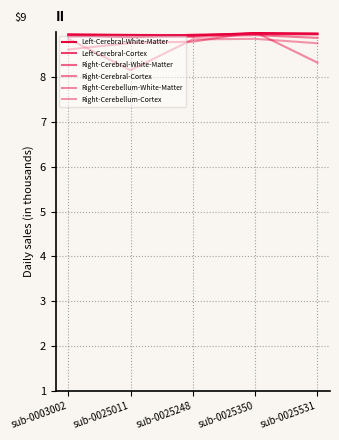

Does the chart display data point markers on the line(s)?

No